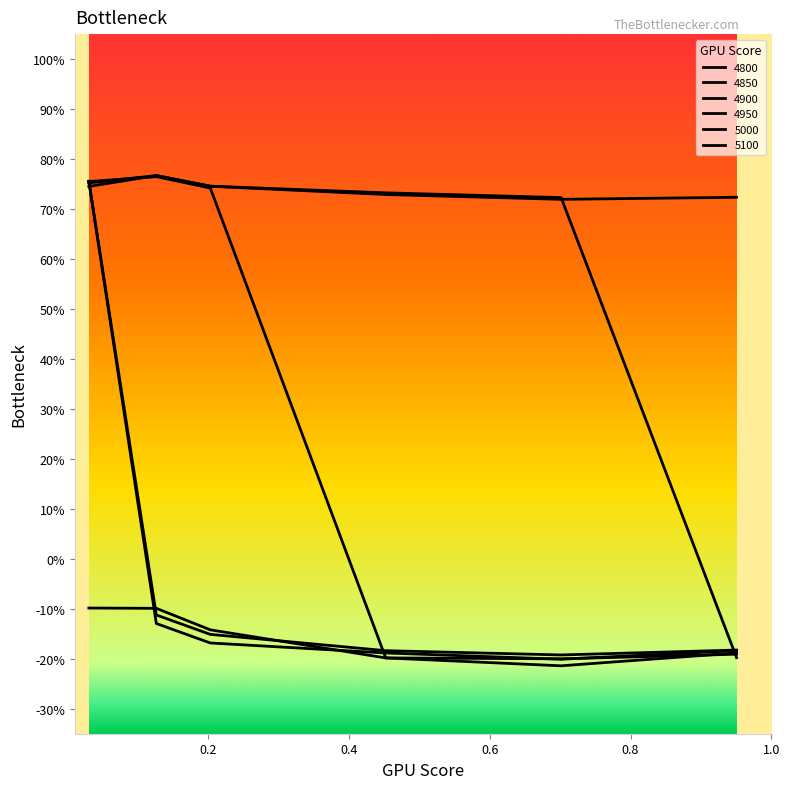

Between which two adjacent categories do 4800 and 4900 first intersect?

0.03013698630136986 and 0.126027397260274